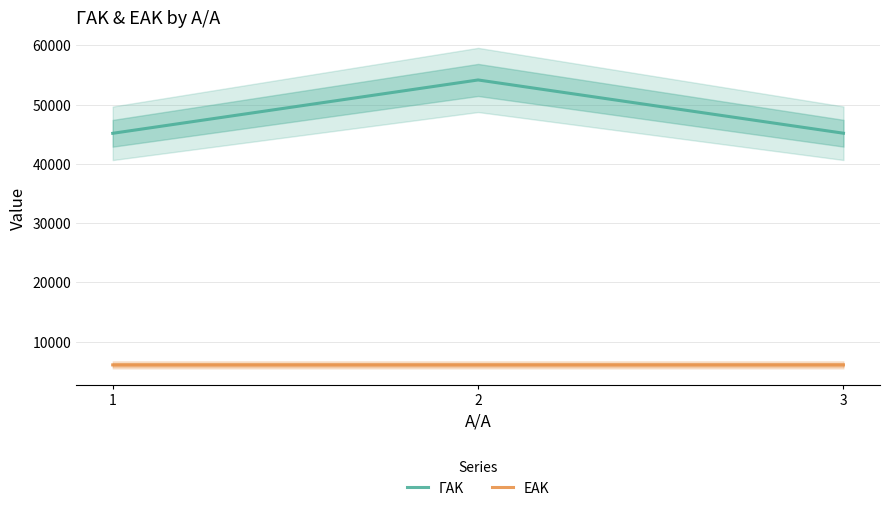

Reading left to right, extract all data points from this chart.

ΓΑΚ: 1=45153	2=54156	3=45167
ΕΑΚ: 1=6062	2=6063	3=6064